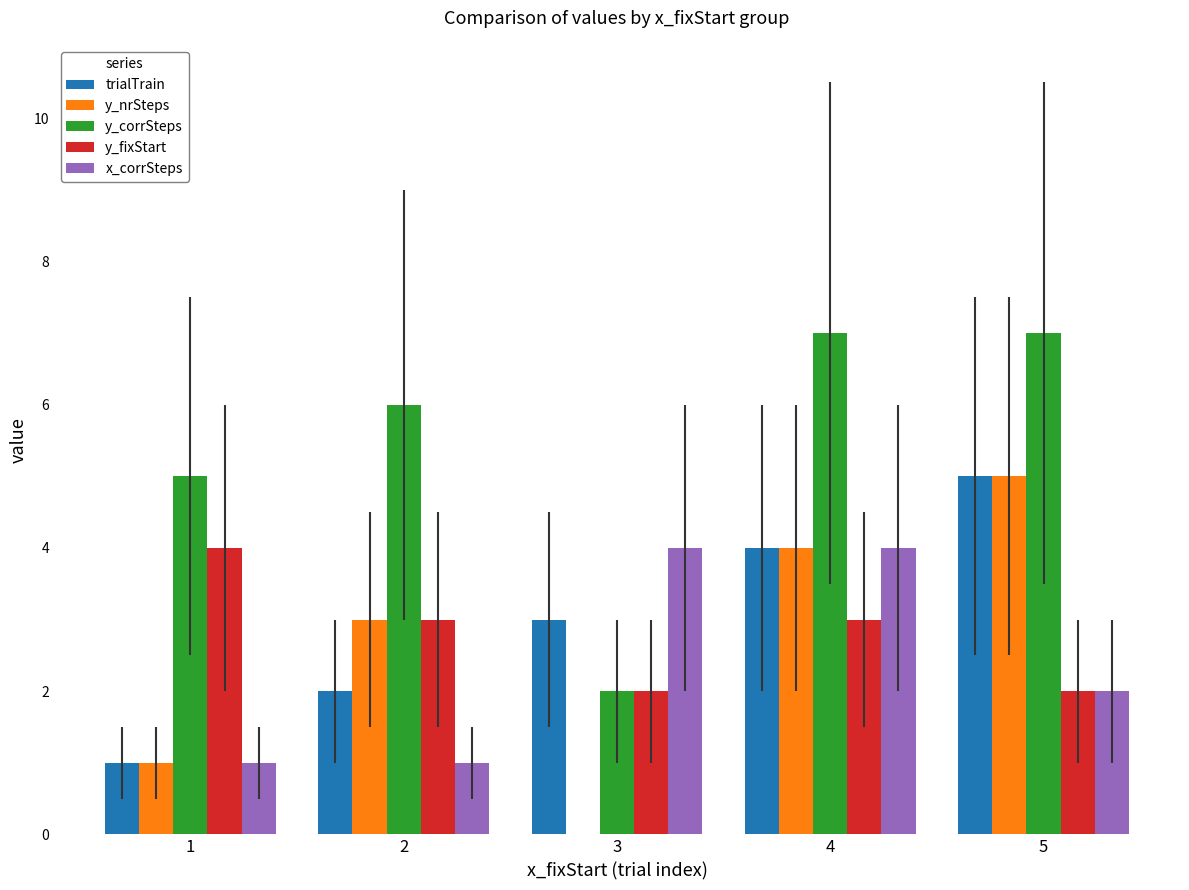

What is the sum of the y_fixStart values at 3 and 1?

6